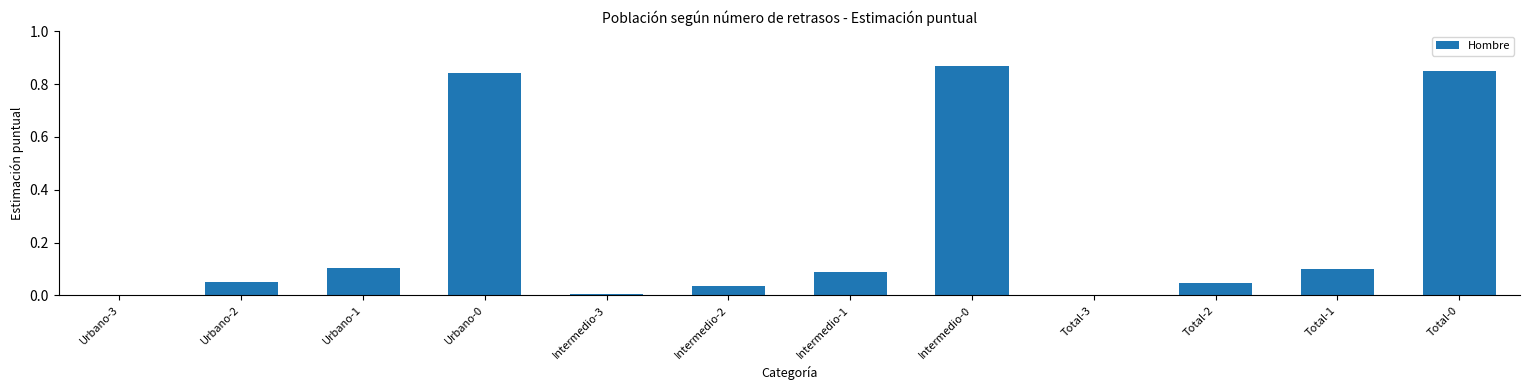

The chart shows a value of 0.0 at Intermedio-2. True or false?

True